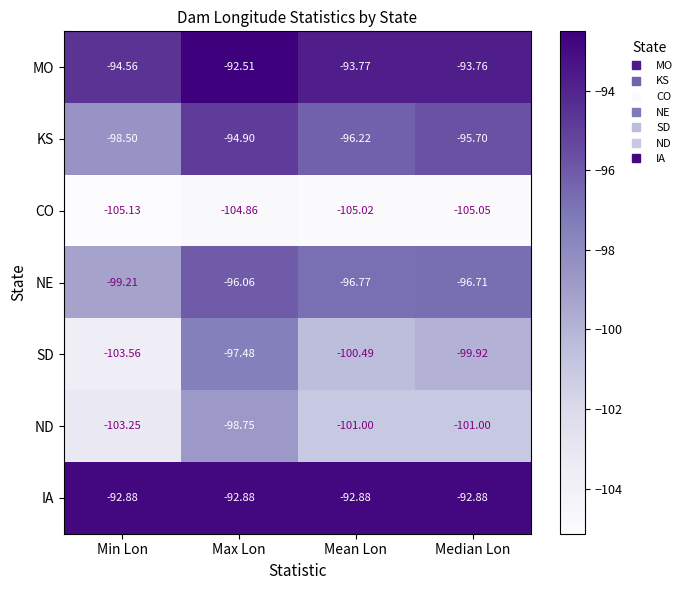

At Min Lon, list the series in order from largest to smallest.

IA, MO, KS, NE, ND, SD, CO